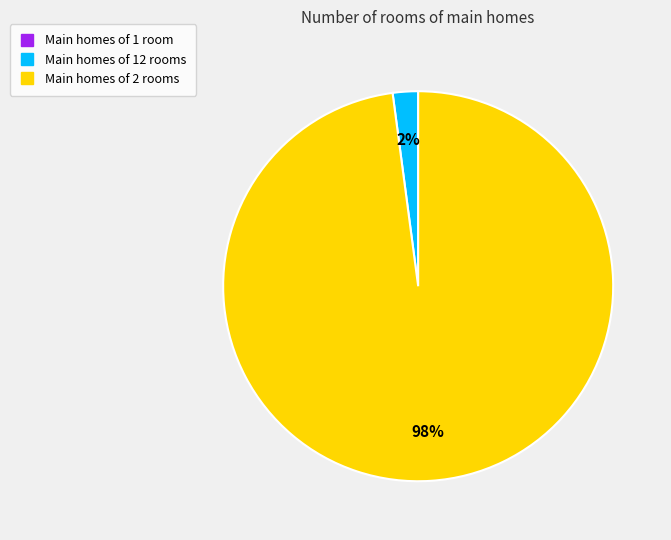

Is there a majority slice in this chart?

Yes